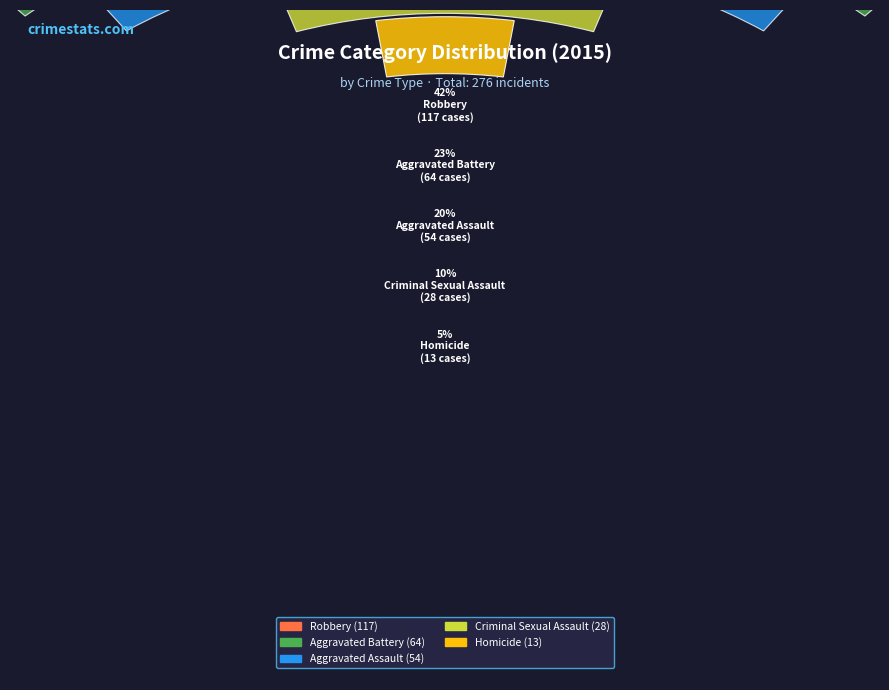

What is the largest slice in the pie chart?

Robbery